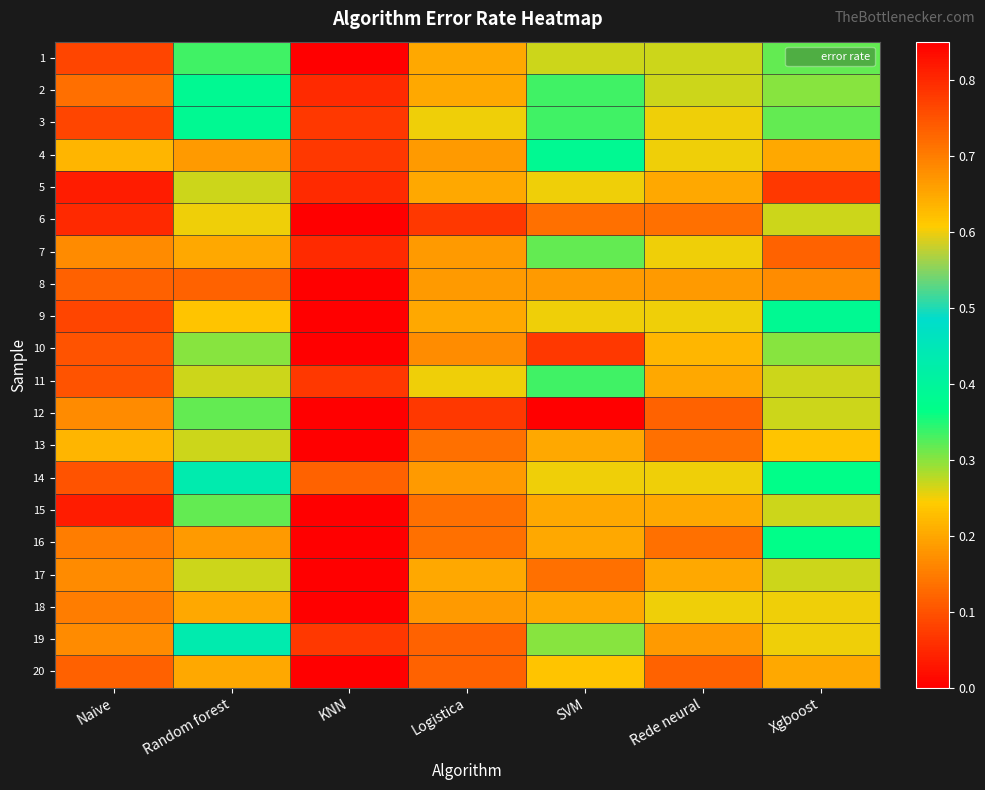

At which category is the sum across all series the highest?

Naive